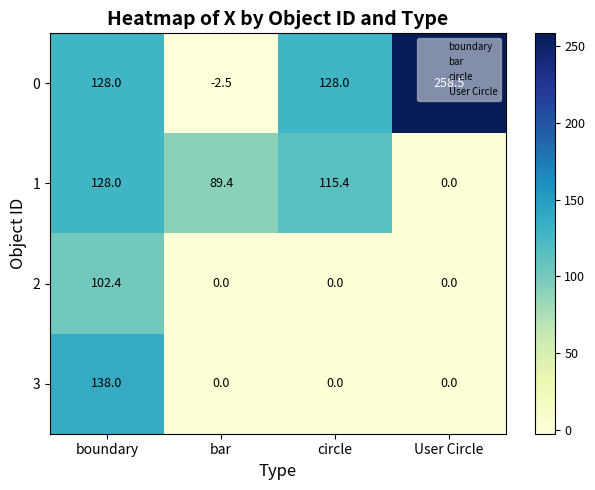

How many values in 0 are above zero?

3